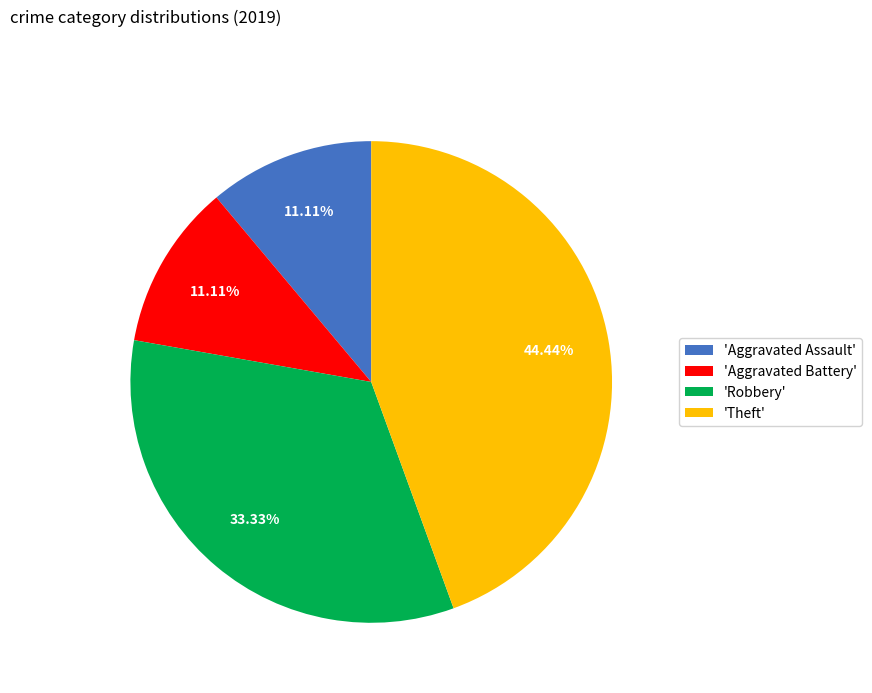

Is the sum of 'Theft' and 'Robbery' greater than half?

Yes